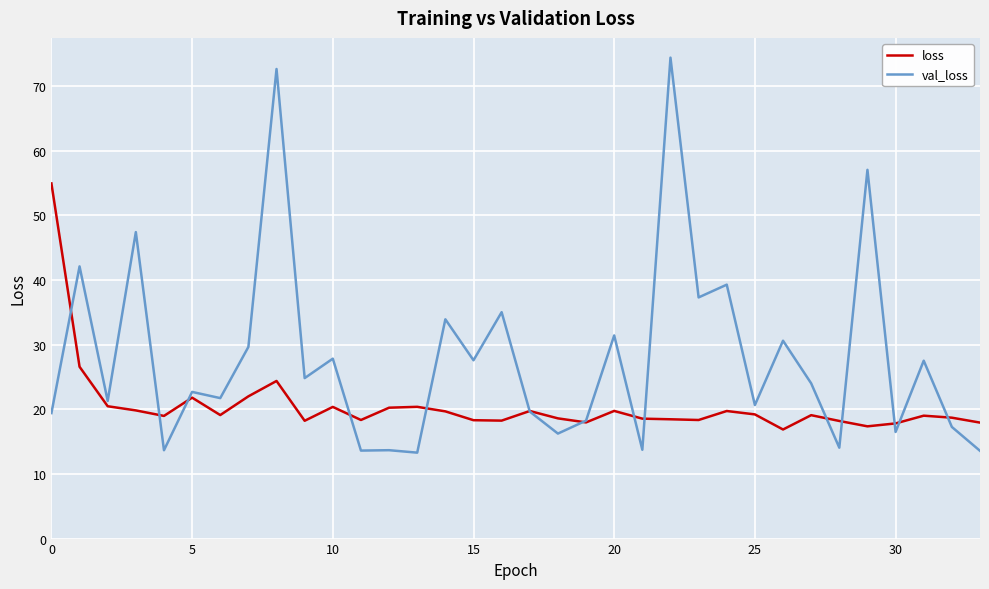

Which series has the largest total across all categories?

val_loss